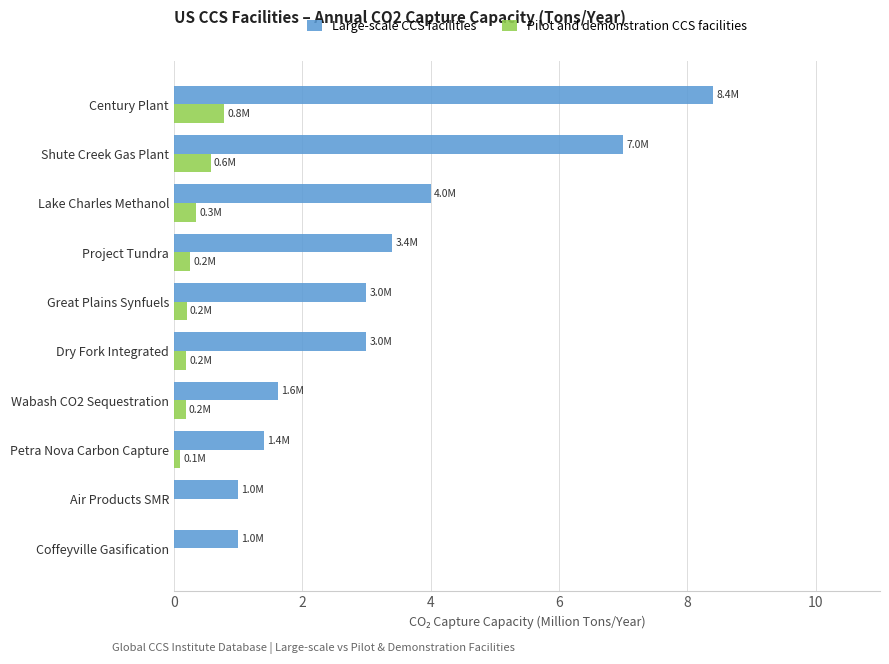

At which category is the sum across all series the highest?

Century Plant